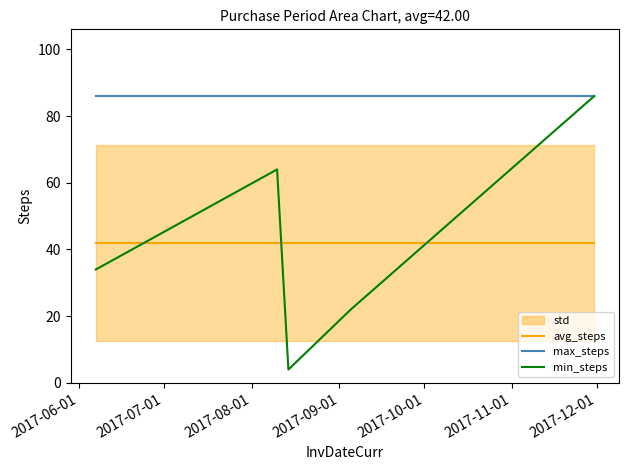

How many times do min_steps and avg_steps cross each other?

3